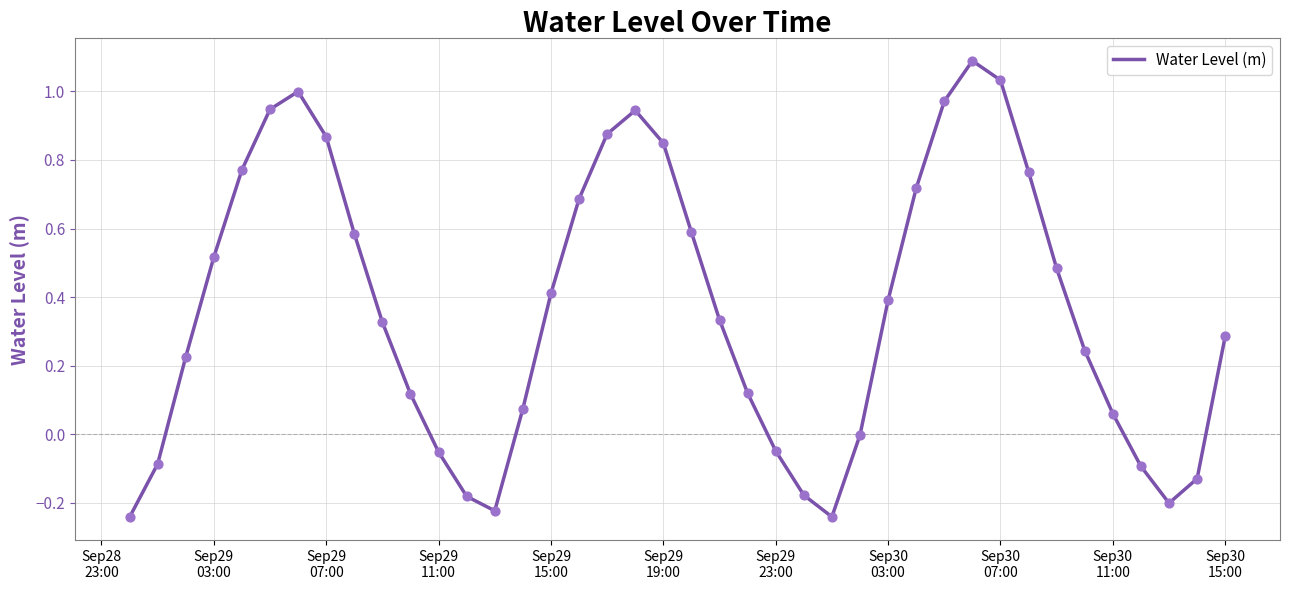

What is the greatest value displayed?

1.1